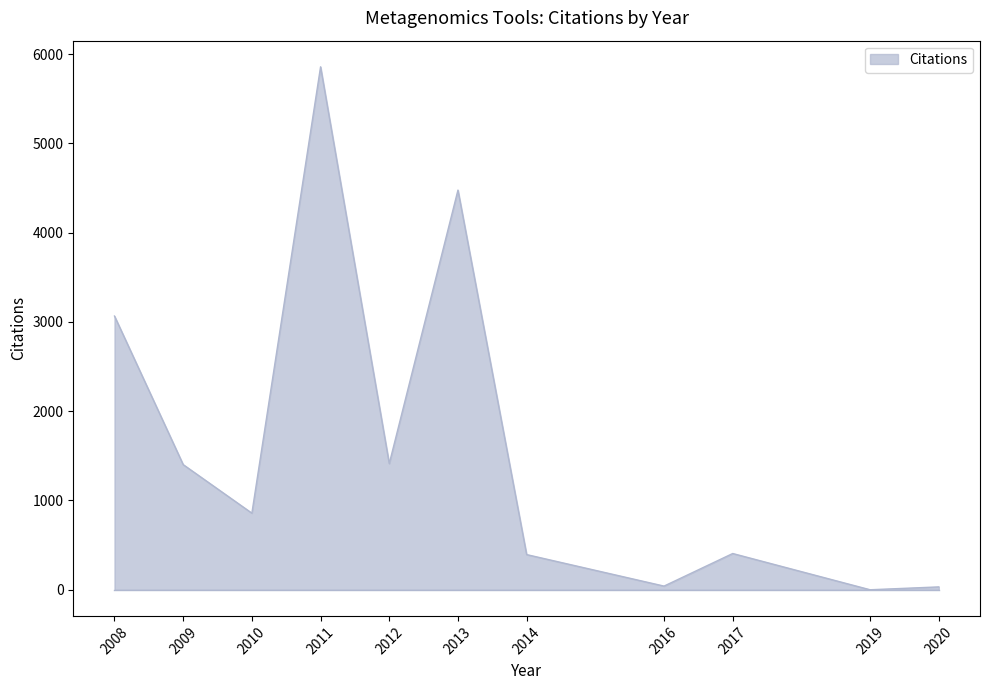

Which has a higher value, 2008 or 2010?

2008